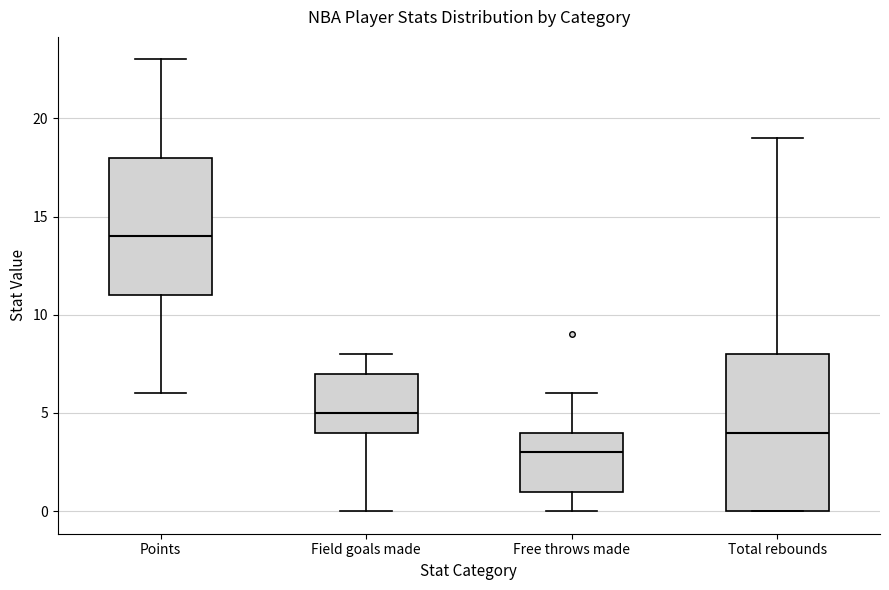

Reading left to right, read every box against the y-axis: the position of its median line, the range the box covers, and the ends of its whiskers. The values are not printed on the chart, so give them approximately, as read against the axis.

Points: median 14, box 11 to 18, whiskers 6 to 23
Field goals made: median 5, box 4 to 7, whiskers 0 to 8
Free throws made: median 3, box 1 to 4, whiskers 0 to 6
Total rebounds: median 4, box 0 to 8, whiskers 0 to 19